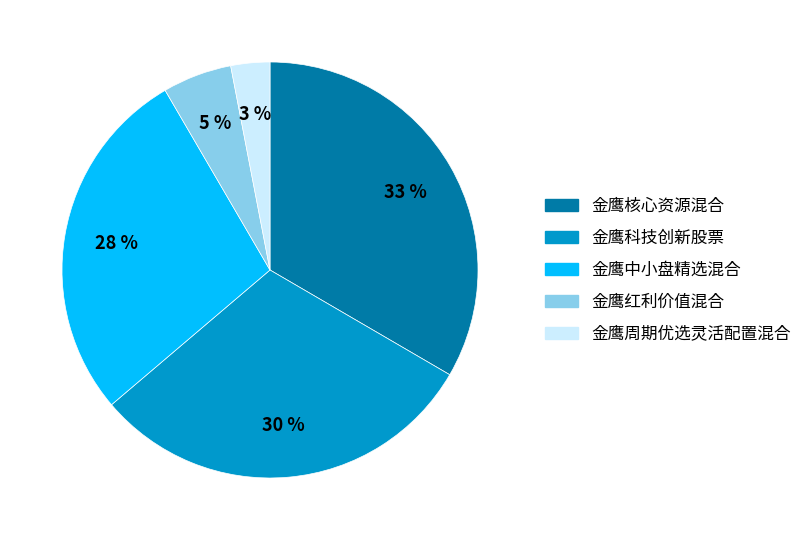

To the nearest percent, what is the combined percentage of 金鹰周期优选灵活配置混合 and 金鹰科技创新股票?

33%